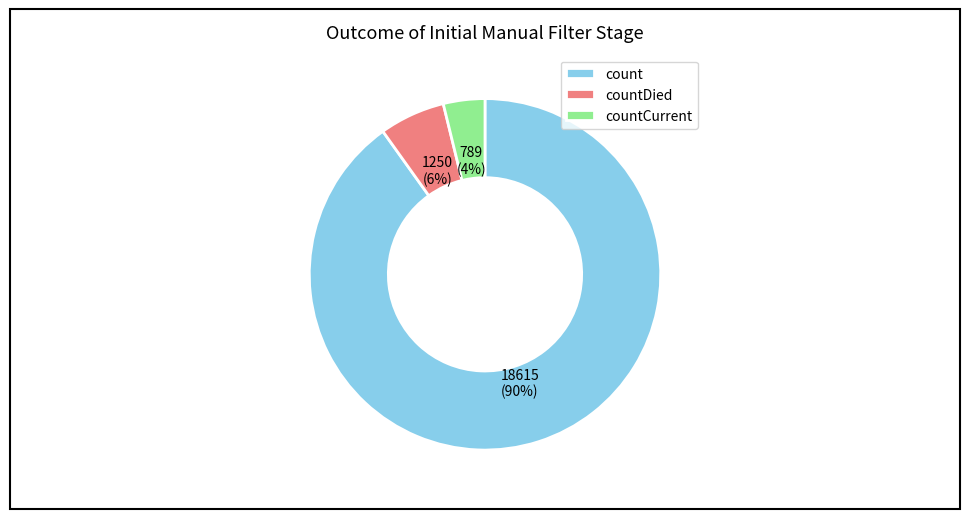

How many slices are in this pie chart?

3